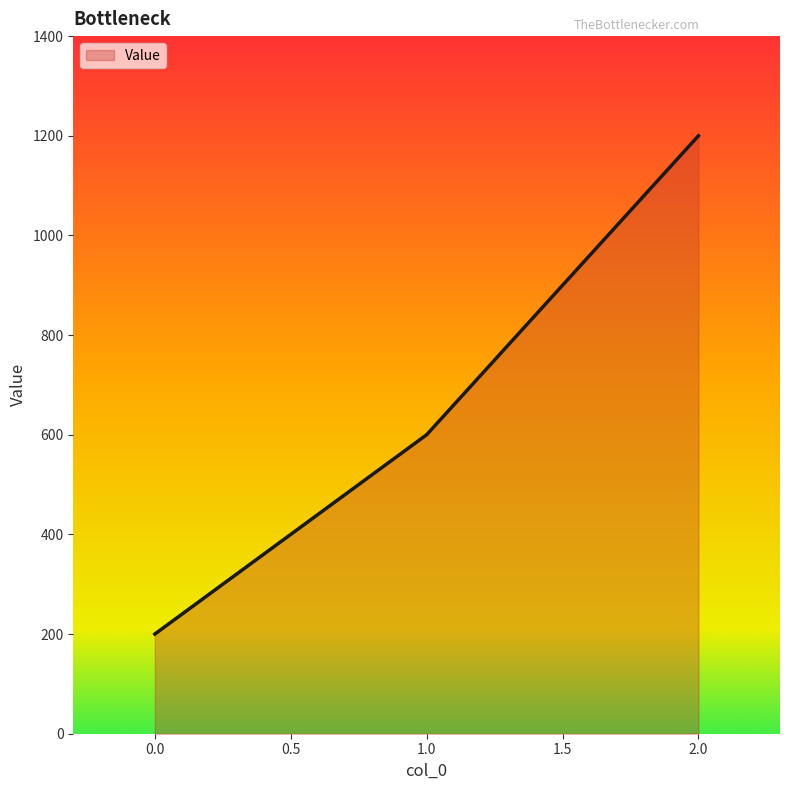

Which label corresponds to the largest value in the chart?

2.0